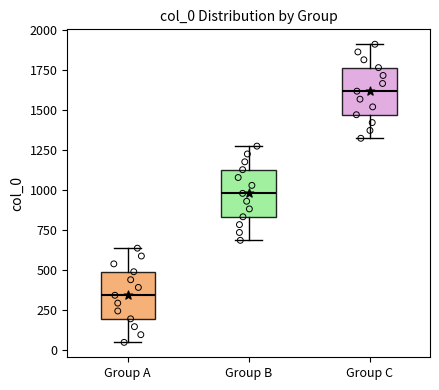

Where is the lower edge of the box for Group B on the y-axis? The values are not printed on the chart, so give them approximately, as read against the axis.

850